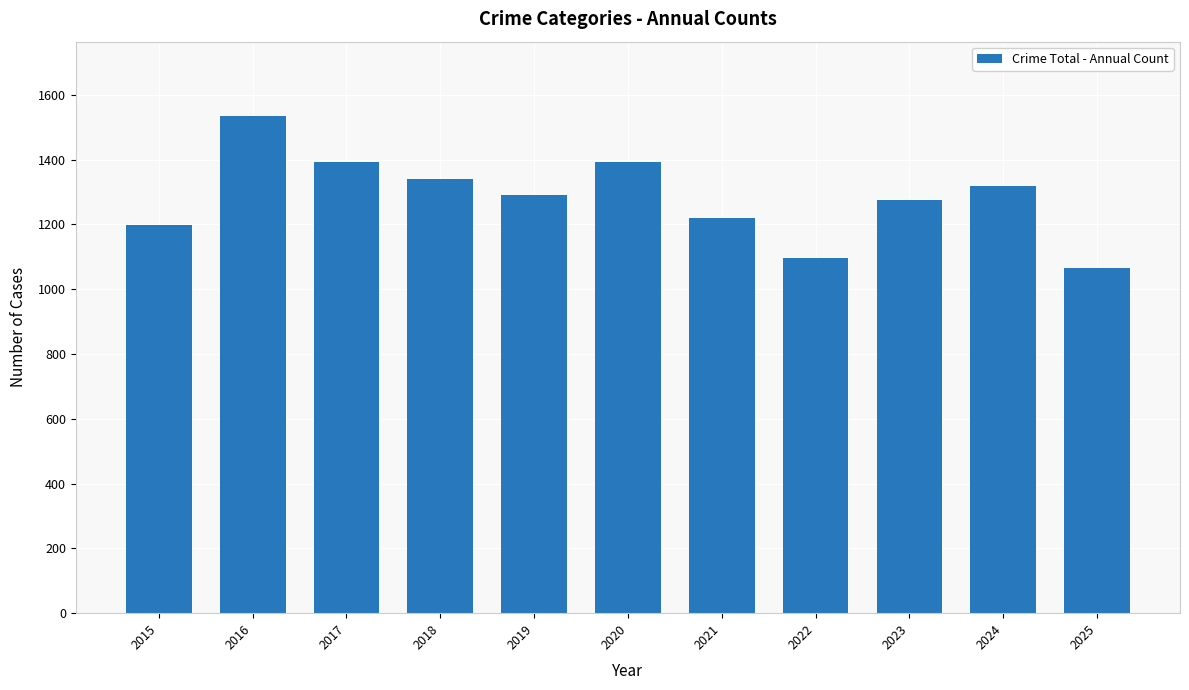

Which label corresponds to the smallest value in the chart?

2025